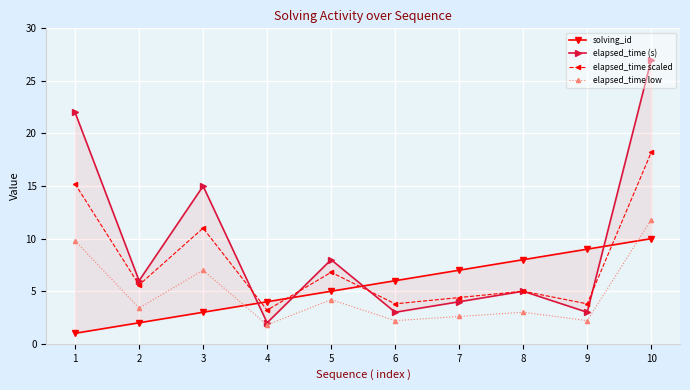

What is the difference between the elapsed_time (s) values at 3 and 1?

7.0